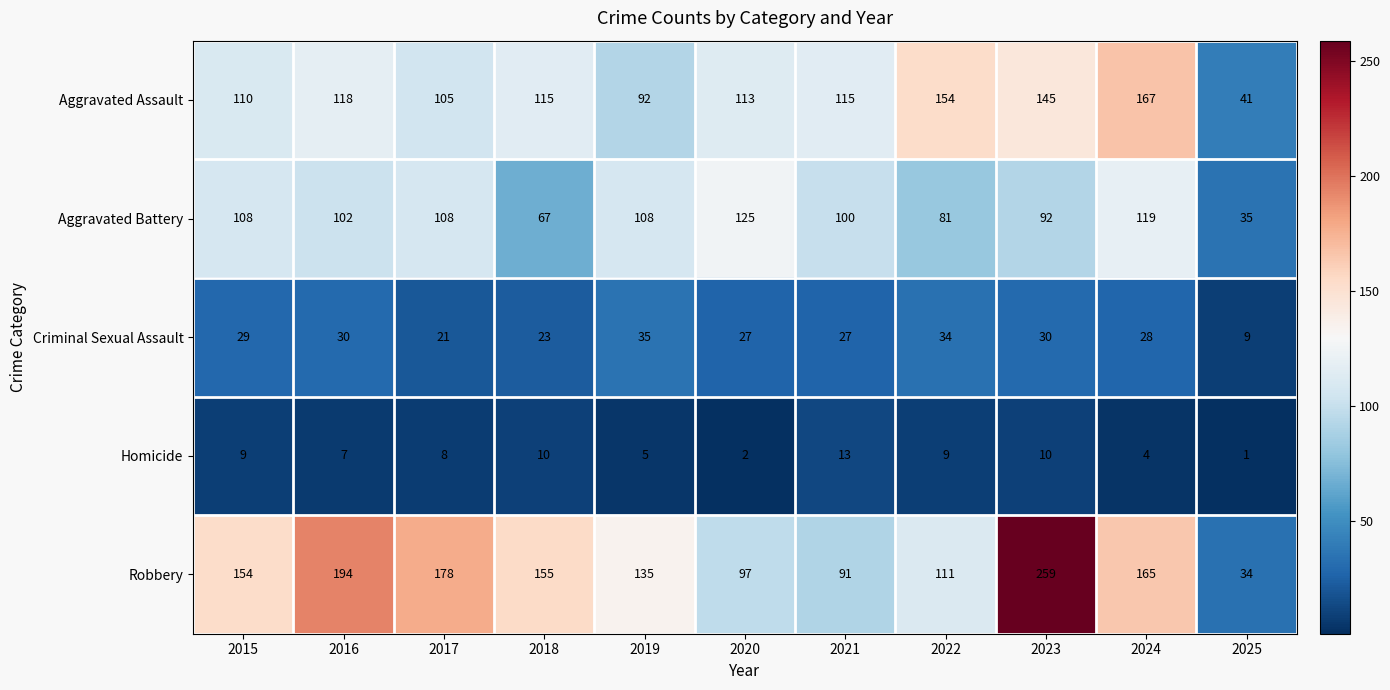

Which label corresponds to the largest value in the chart?

2023